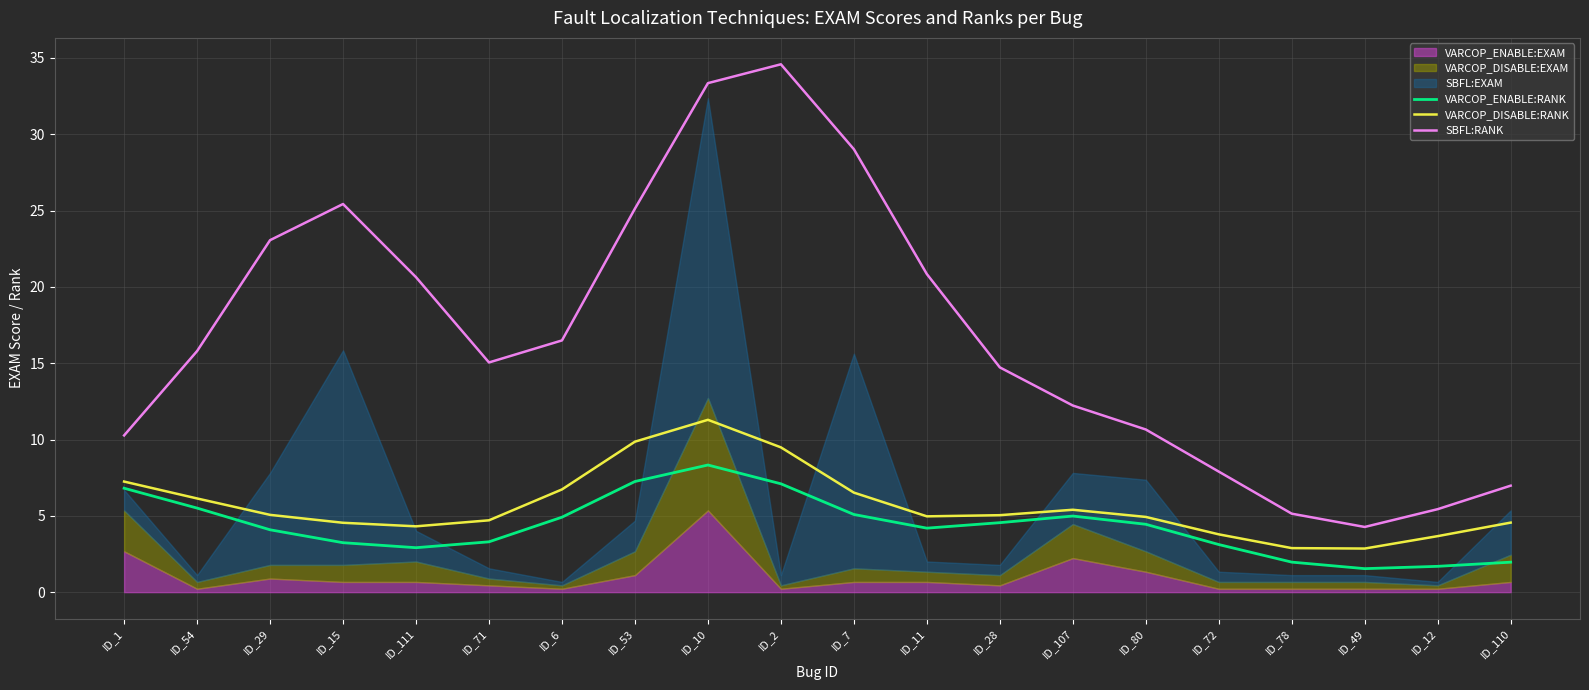

How many lines are shown in the chart?

3